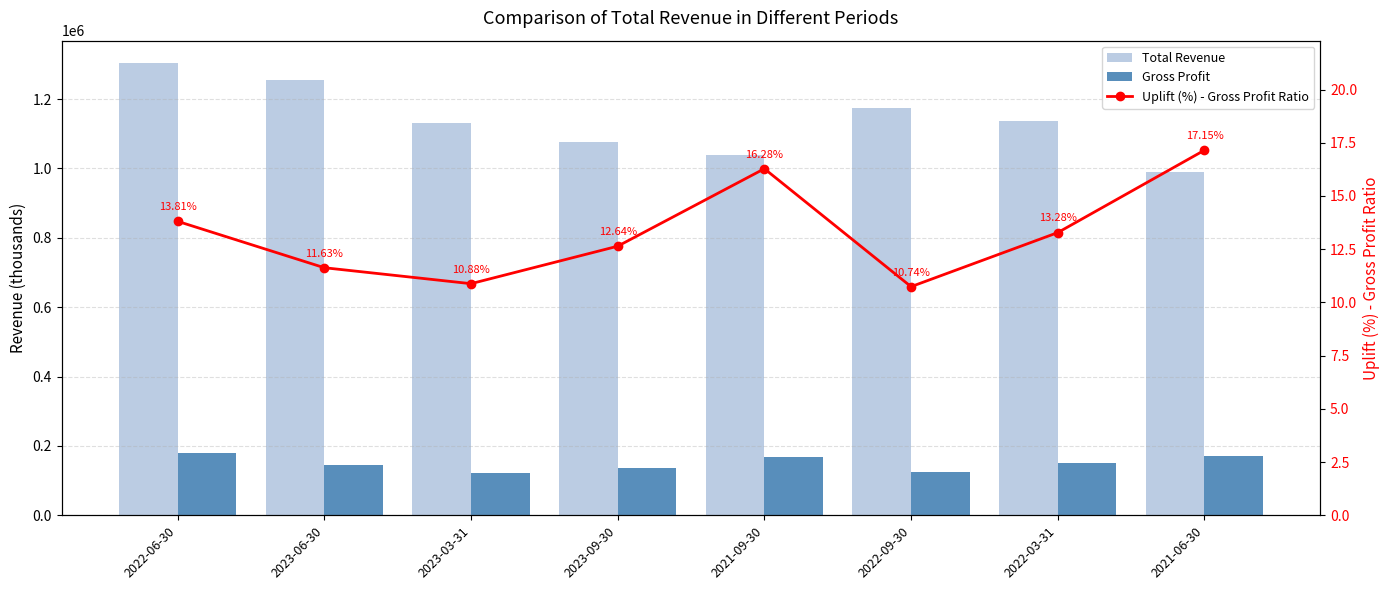

What is the maximum value shown in the chart?

1303000.0